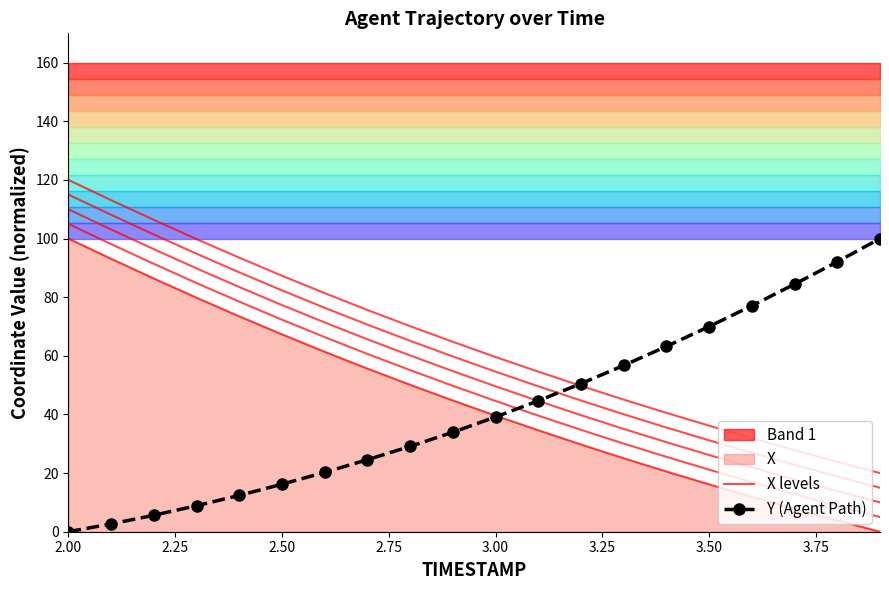

Where does the X levels series first go above 44?

2.00